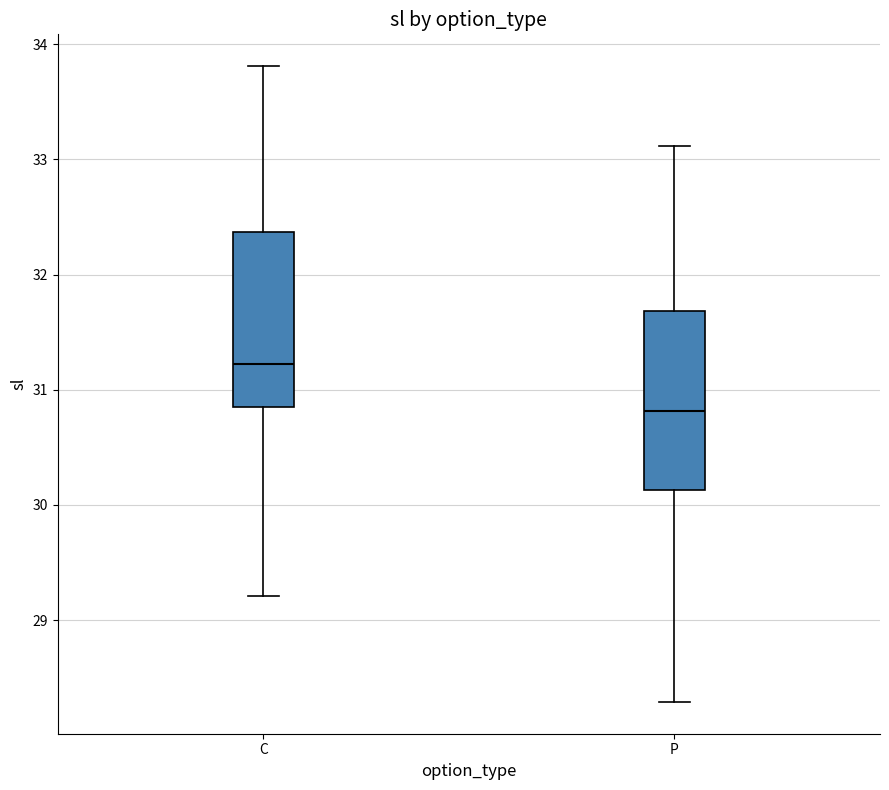

Where is the lower edge of the box for C on the y-axis? The values are not printed on the chart, so give them approximately, as read against the axis.

30.8